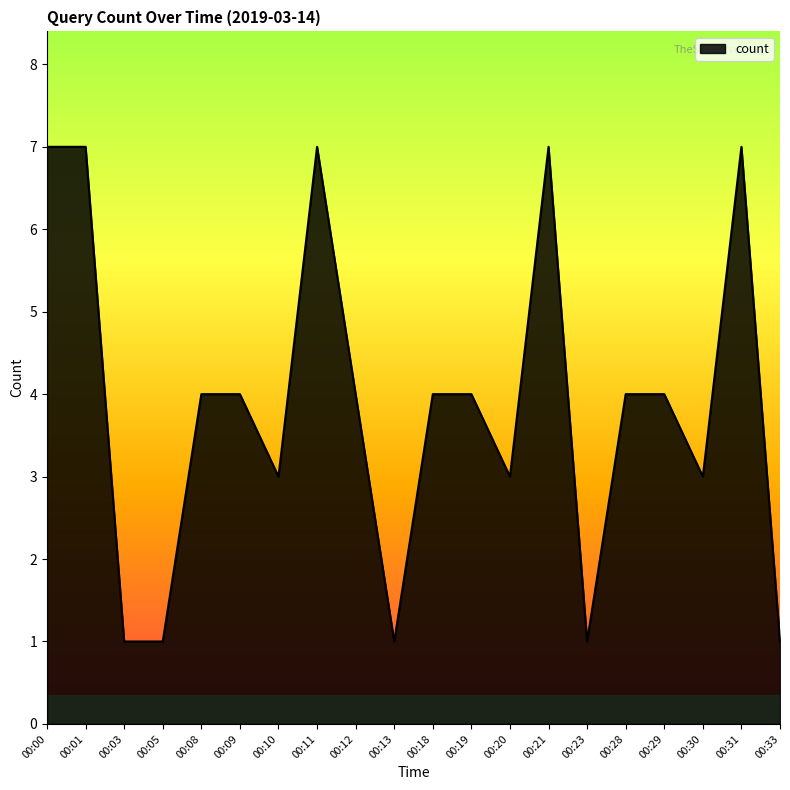

What is the difference between the maximum and minimum values?

6